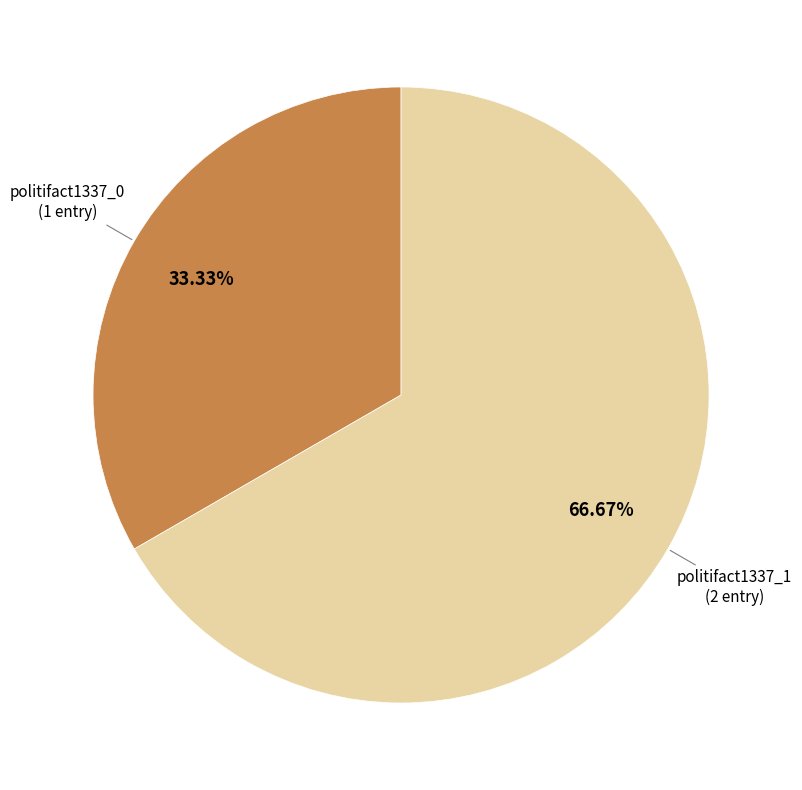

Is there any slice that represents more than half of the pie?

Yes